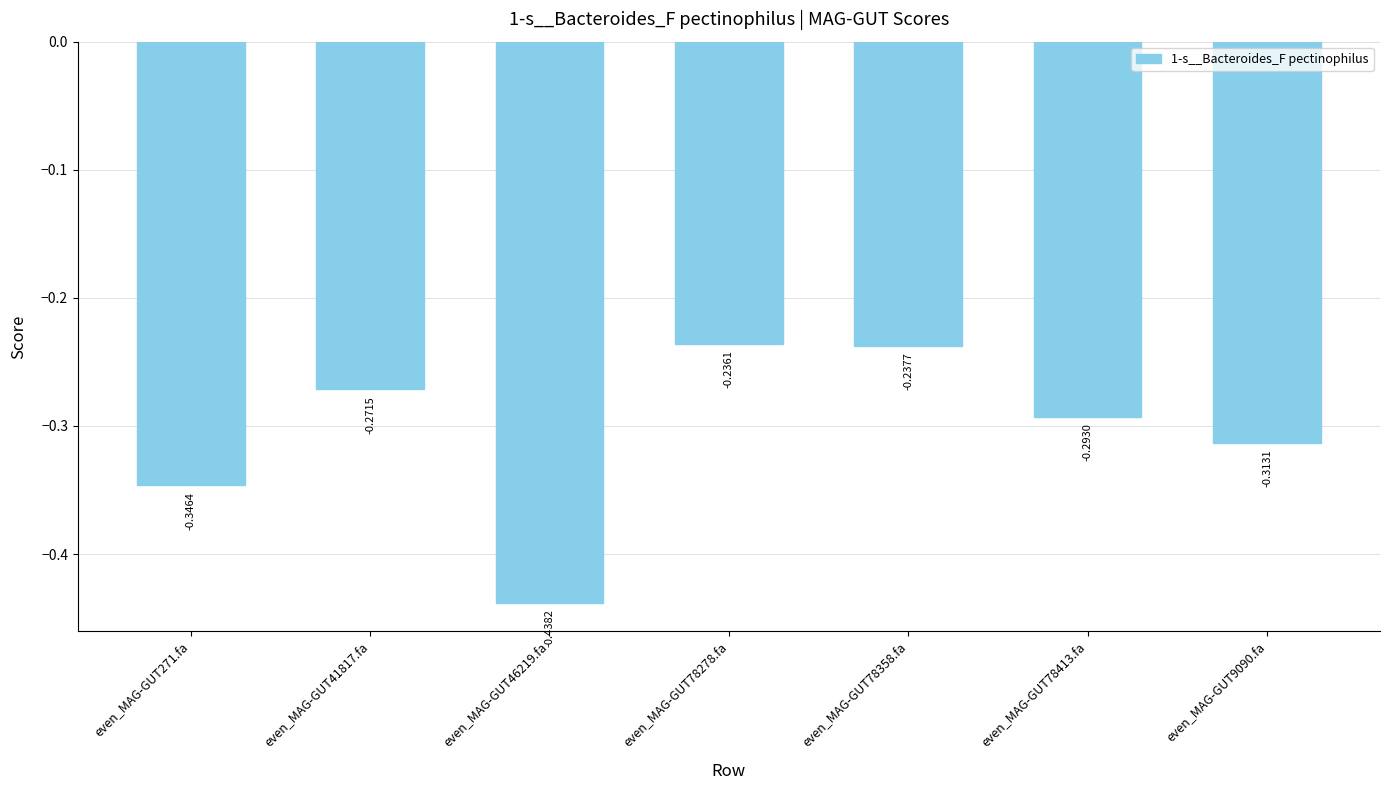

Rank the categories by value from highest to lowest.

even_MAG-GUT78278.fa, even_MAG-GUT78358.fa, even_MAG-GUT41817.fa, even_MAG-GUT78413.fa, even_MAG-GUT9090.fa, even_MAG-GUT271.fa, even_MAG-GUT46219.fa